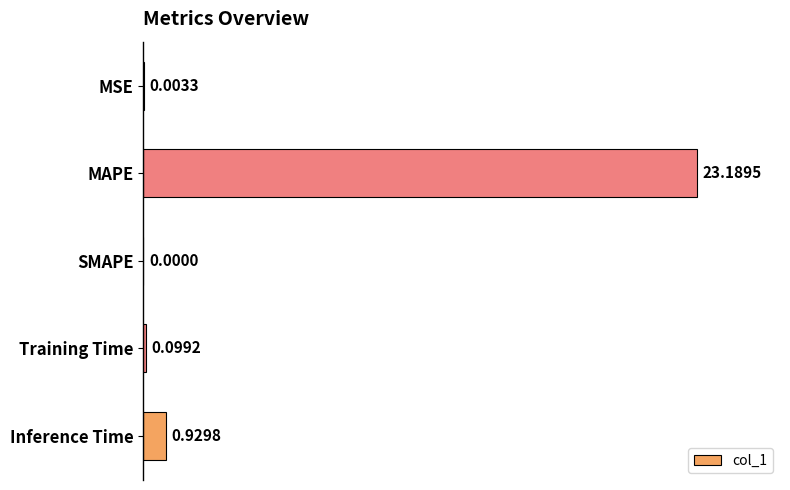

At which label is the value closest to 11?

Inference Time